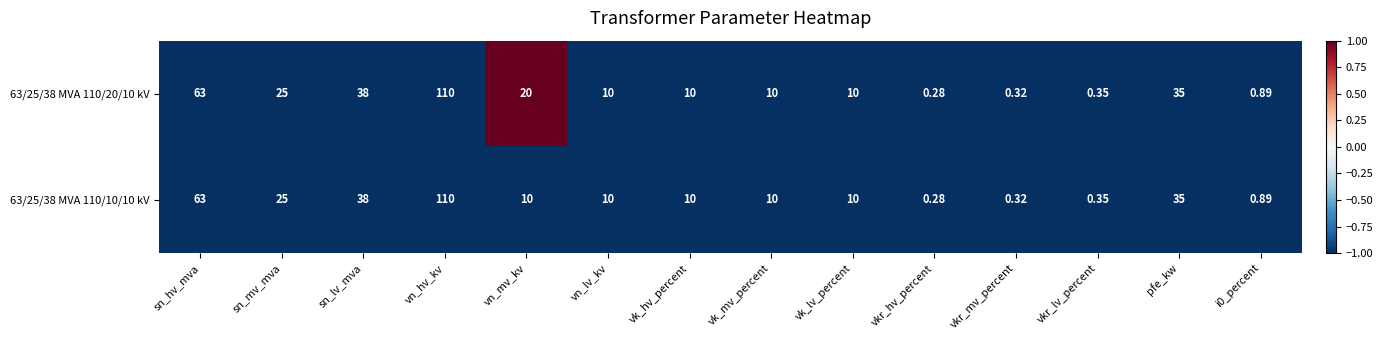

Is the value of 63/25/38 MVA 110/20/10 kV at vn_mv_kv greater than the value of 63/25/38 MVA 110/10/10 kV at i0_percent?

Yes